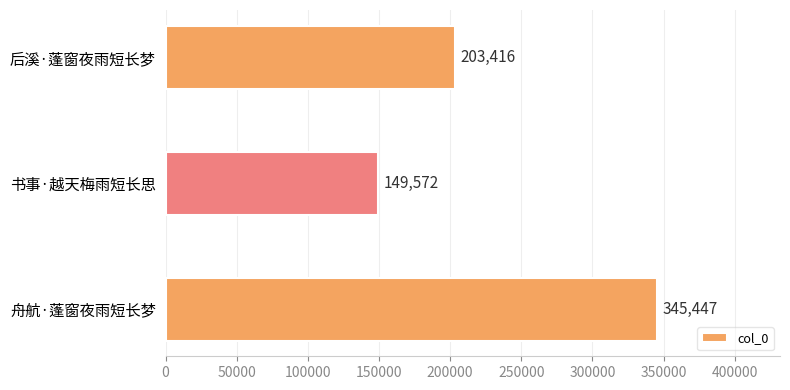

Count the values in the range 149572 to 345447.

3